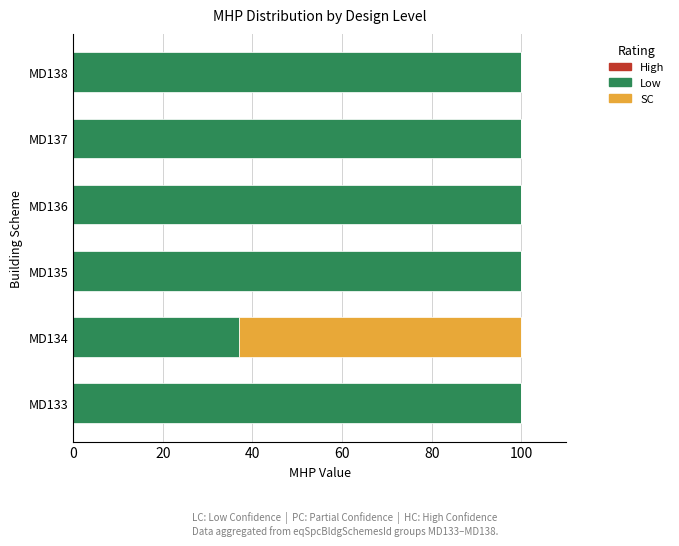

What is the total value across all series at MD136?

100